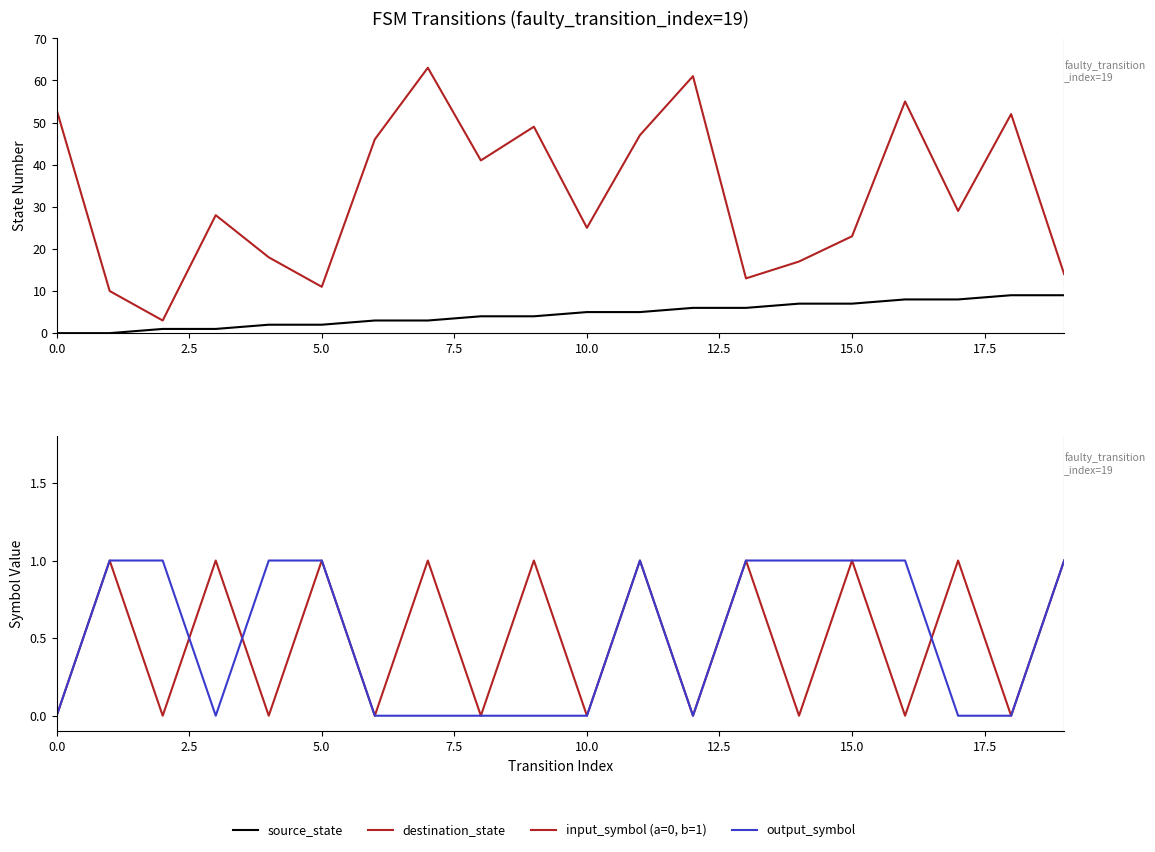

How many lines are shown in the chart?

4